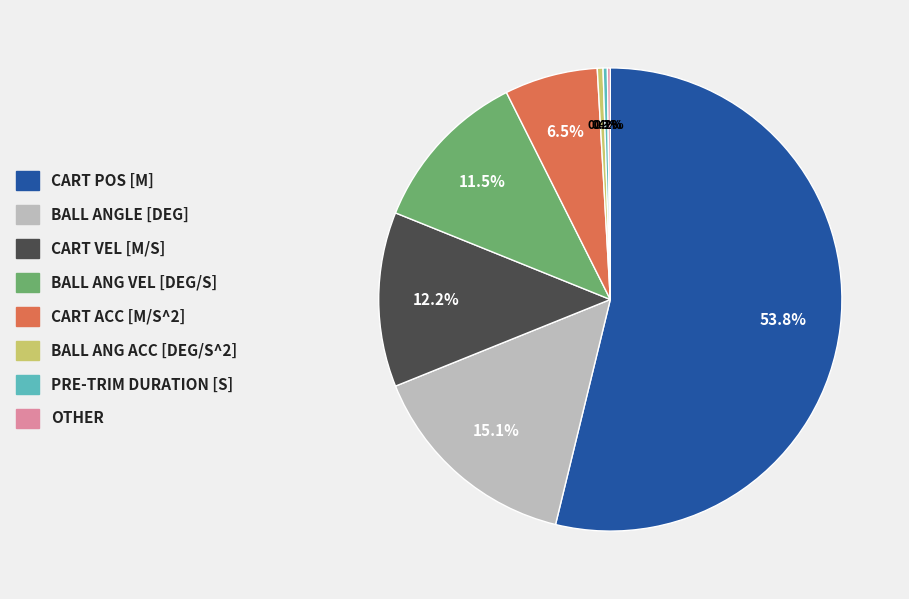

Is there any slice that represents more than half of the pie?

Yes